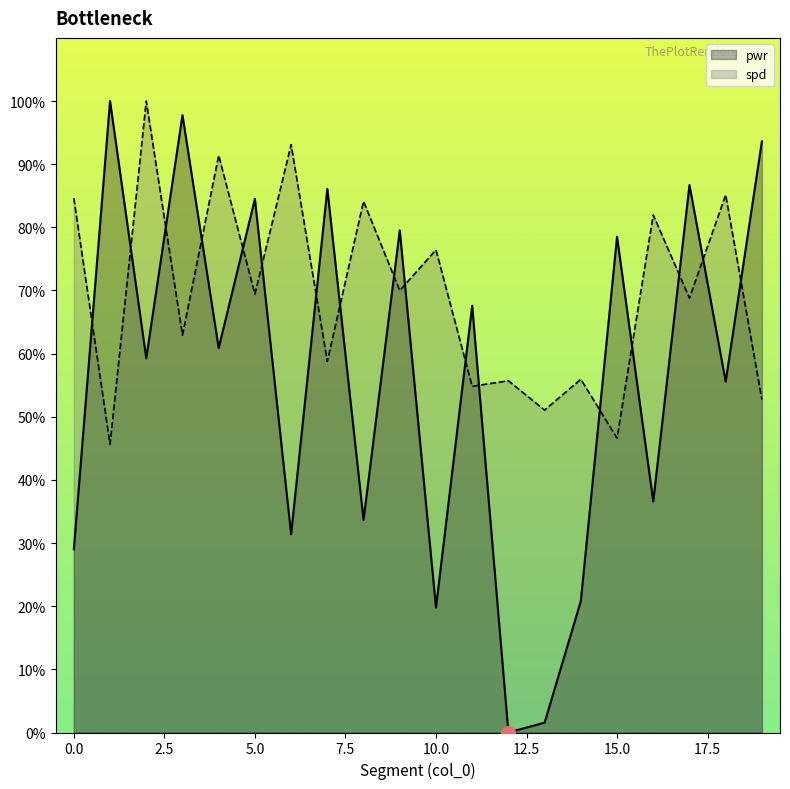

What is the total value across all series at 8?

117.8